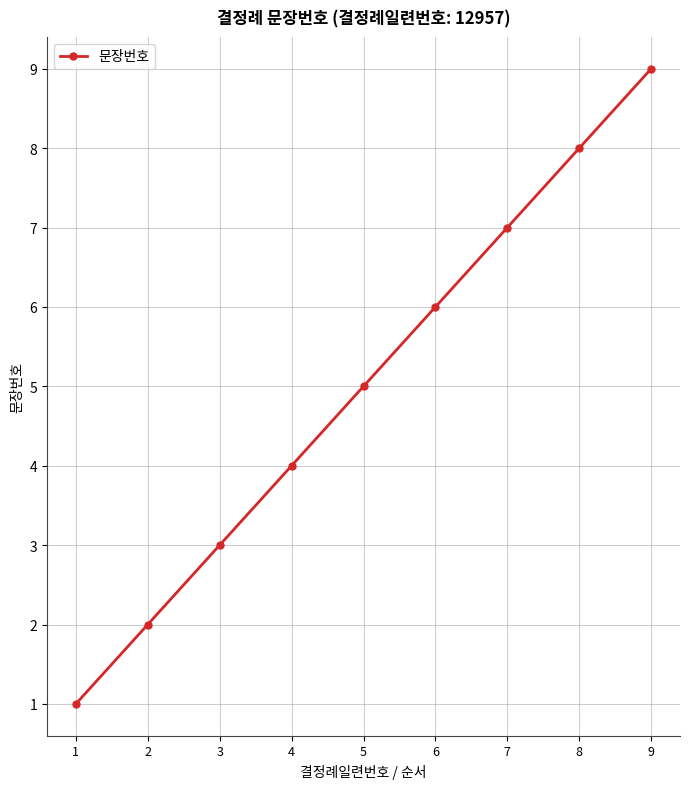

Reading right to left, extract all data points from this chart.

9=9	8=8	7=7	6=6	5=5	4=4	3=3	2=2	1=1